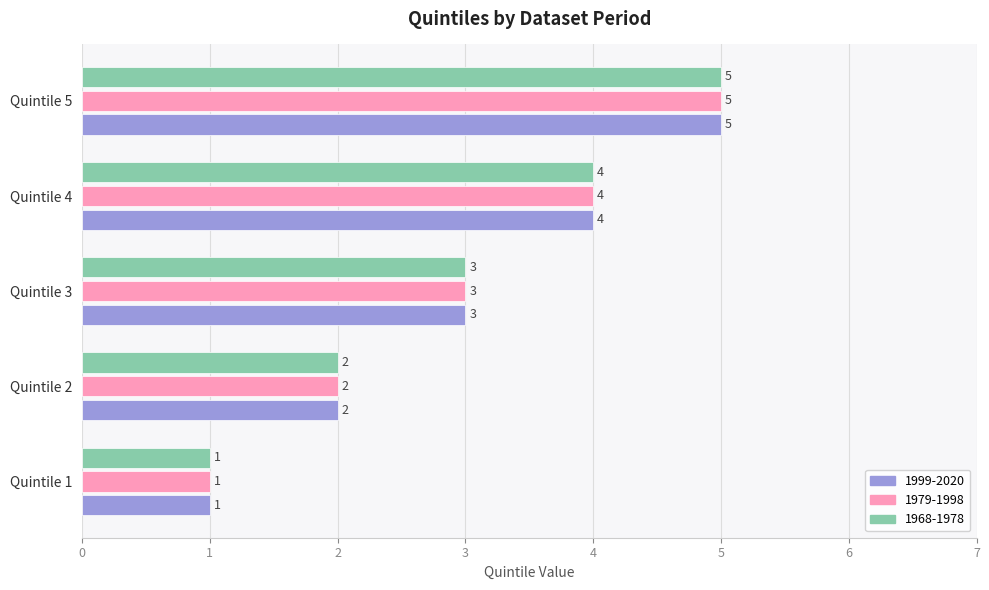

The value of 1999-2020 at Quintile 2 is 2. True or false?

True